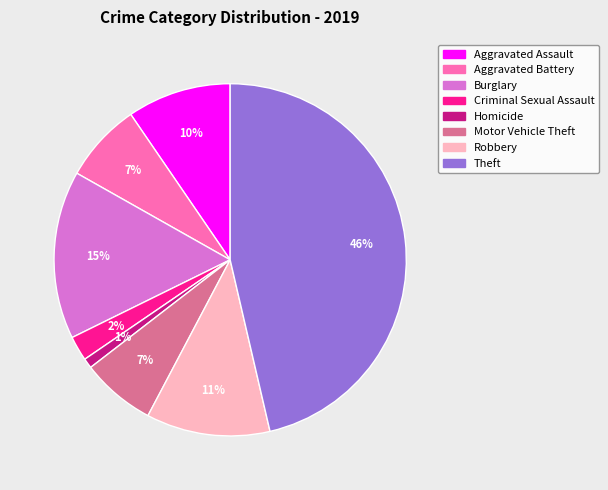

What percentage is the Motor Vehicle Theft slice, to the nearest percent?

7%